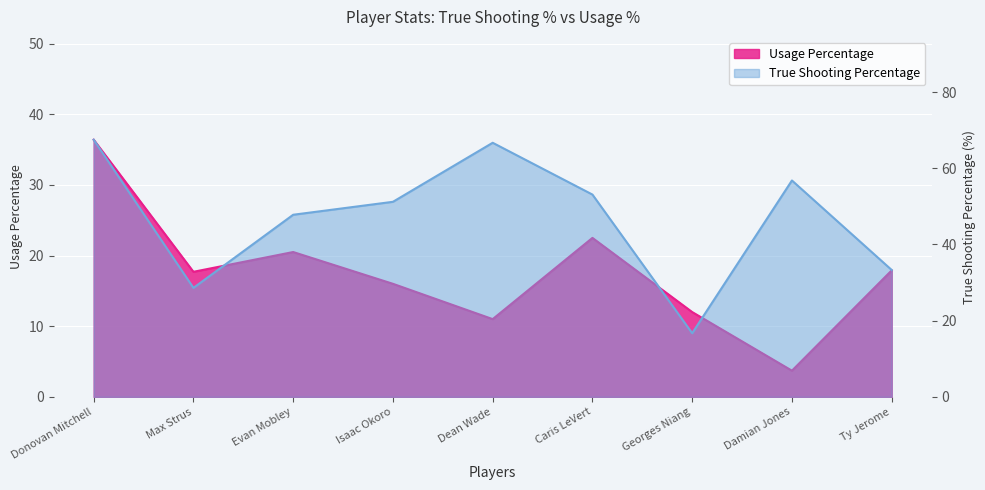

What is the difference between the True Shooting Percentage values at Caris LeVert and Georges Niang?

36.4